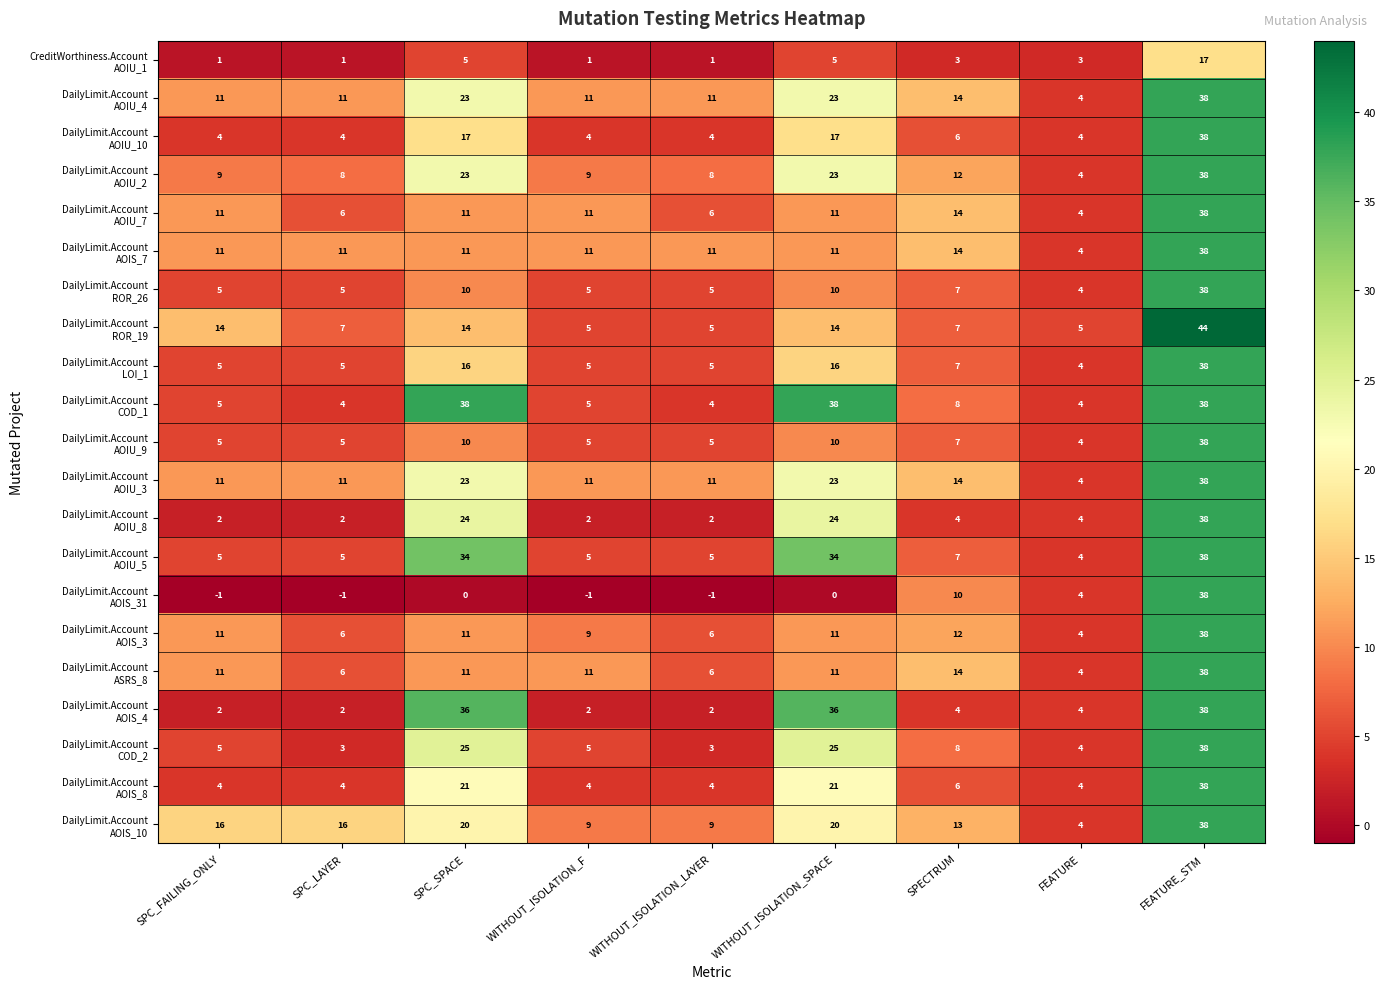

What is the difference between the highest and lowest values at WITHOUT_ISOLATION_LAYER?

12